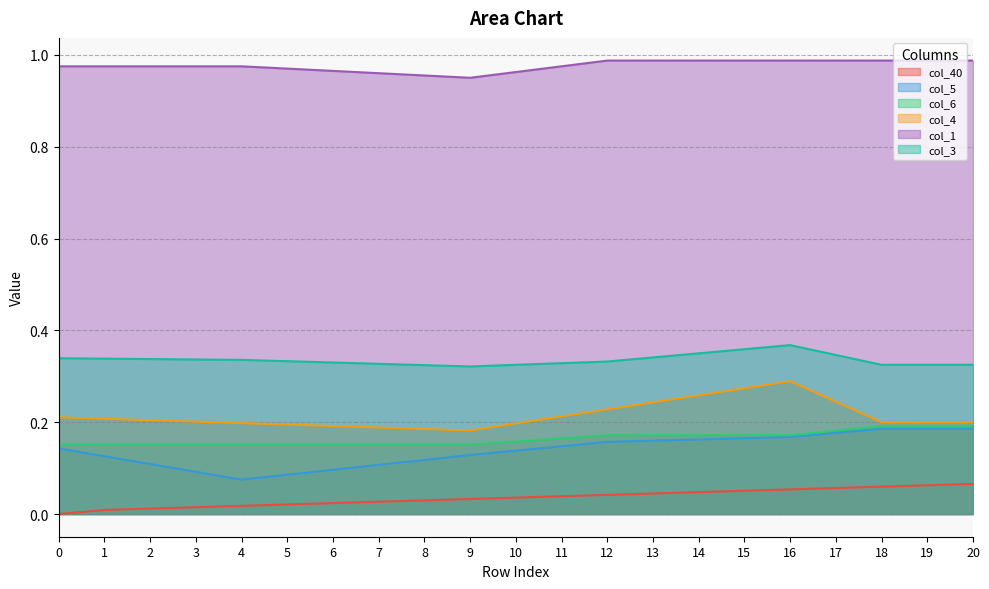

How many lines are shown in the chart?

6